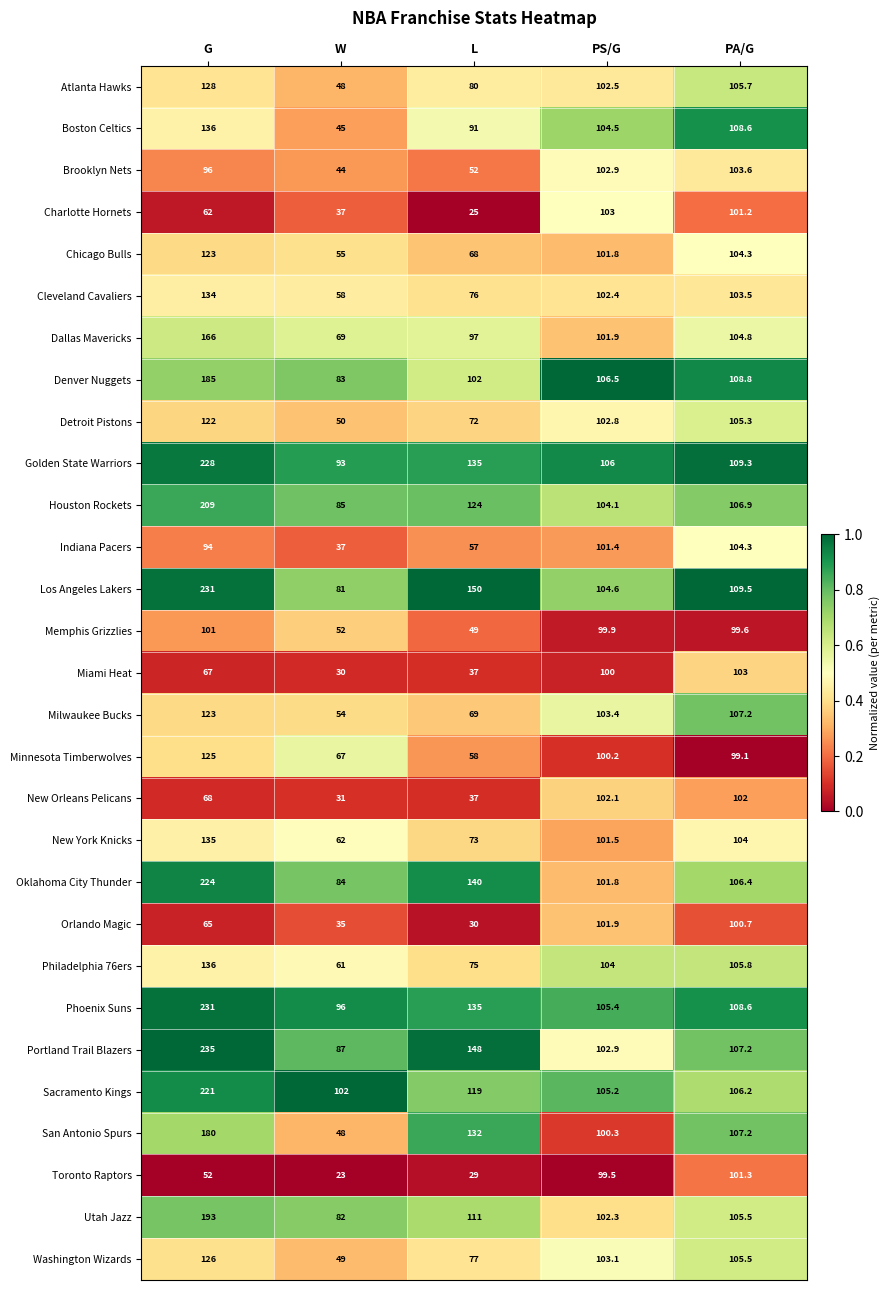

Is it true that Washington Wizards equals 28.9 at L?

False